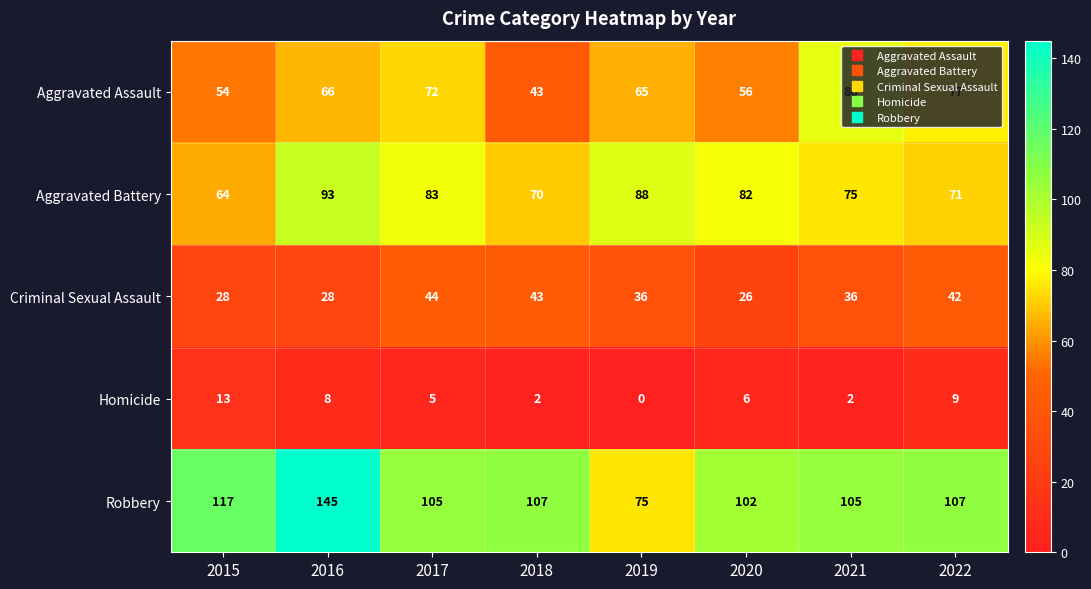

What is the sum of all Homicide values?

45